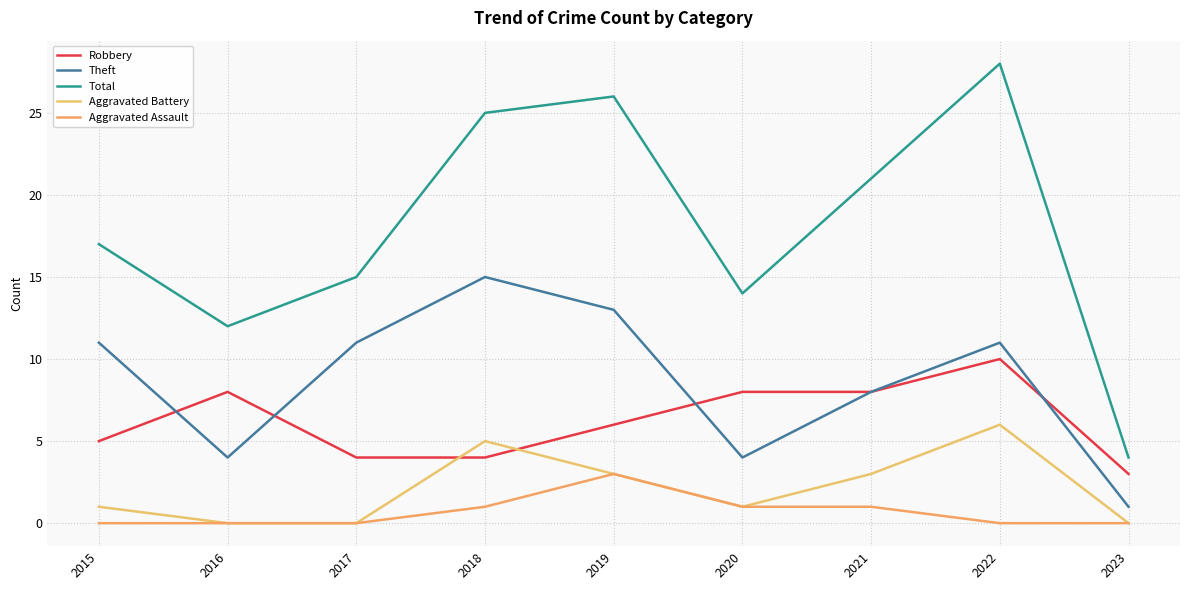

Does the chart display data point markers on the line(s)?

No